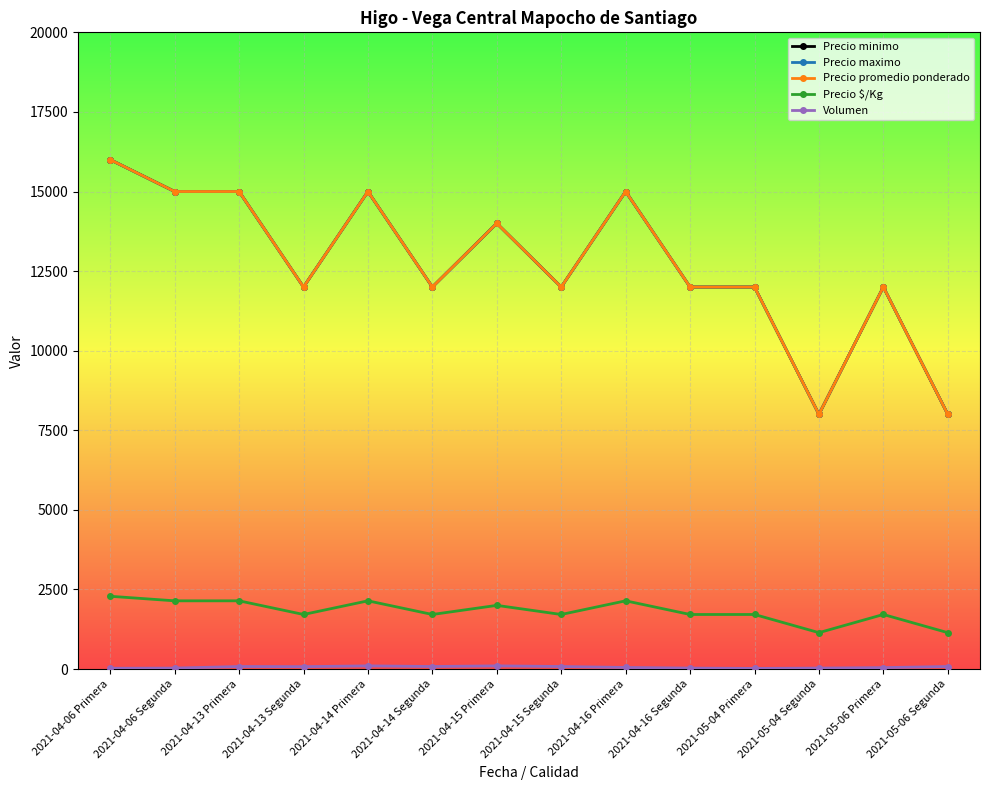

List the series in order of their peak value, lowest first.

Volumen, Precio $/Kg, Precio minimo, Precio maximo, Precio promedio ponderado